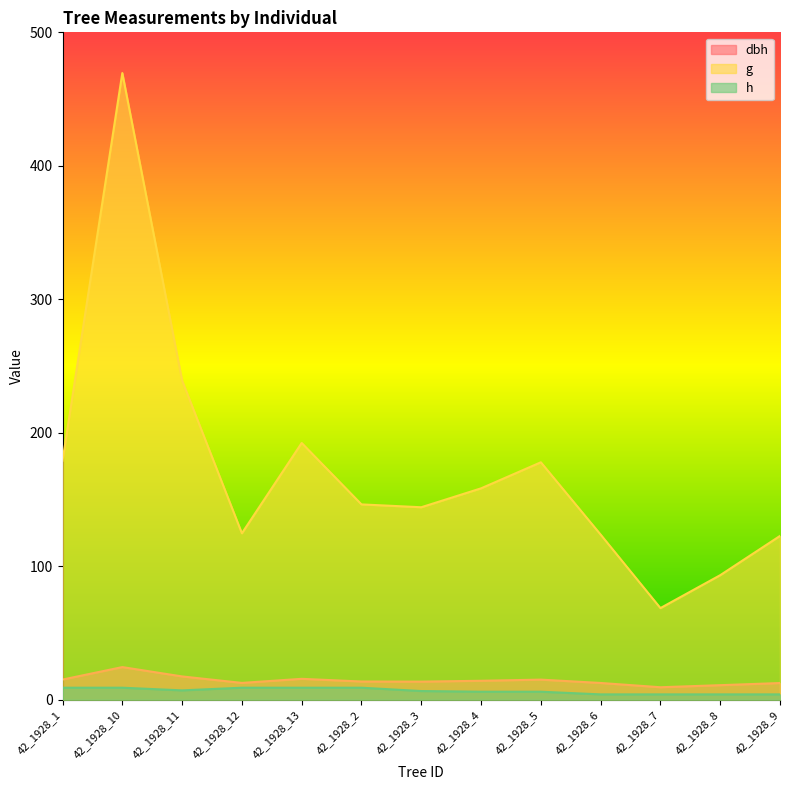

List the series in order of their peak value, lowest first.

h, dbh, g